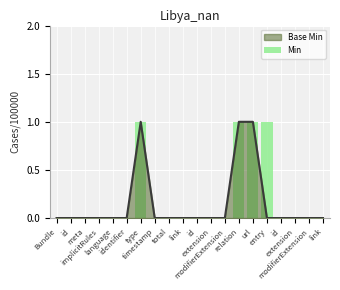

What is the label of the 6th bar from the left?

identifier